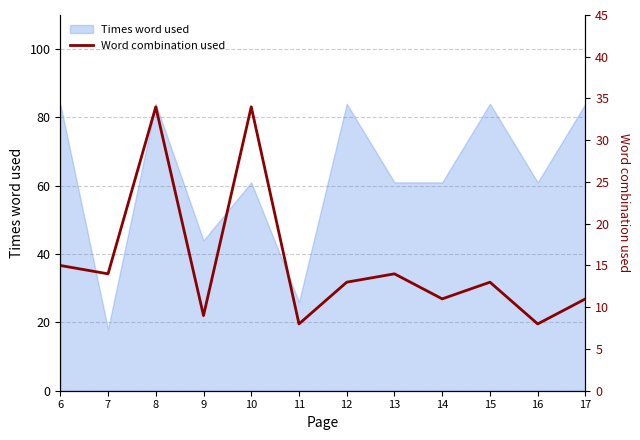

At which label does Times word used reach its minimum?

7